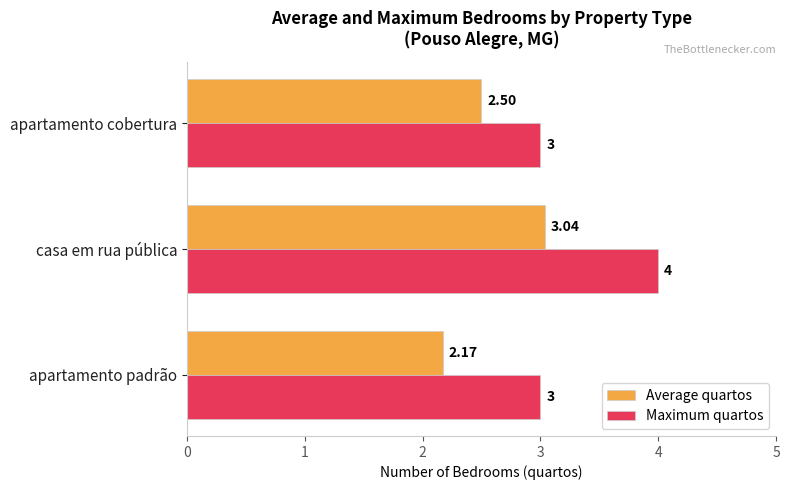

Which category has the highest value in the Average quartos series?

casa em rua pública